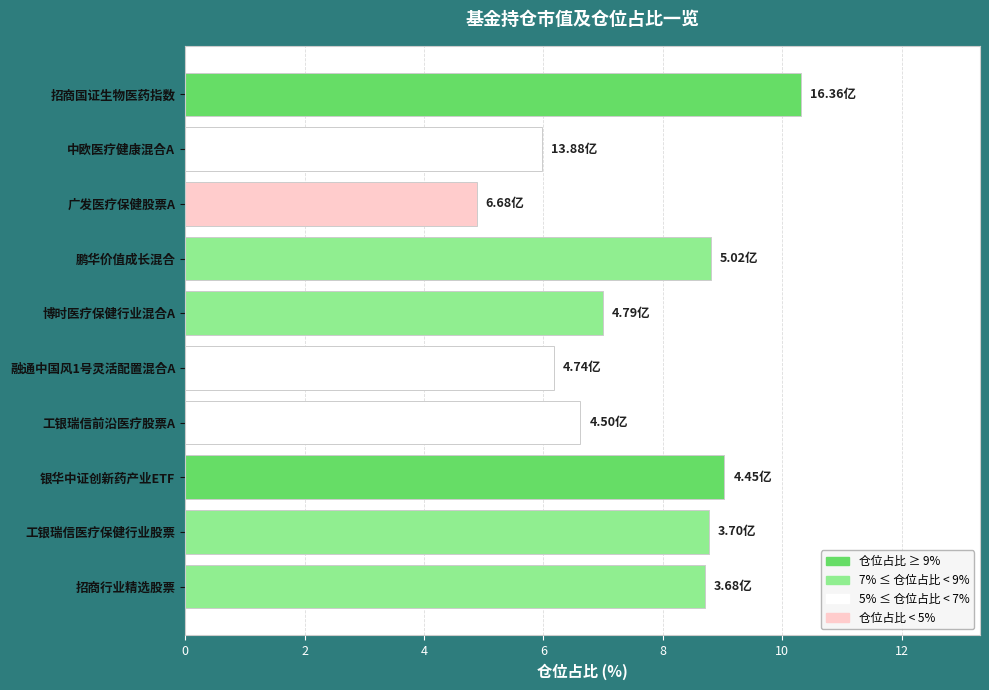

What is the label of the 7th bar from the top?

工银瑞信前沿医疗股票A